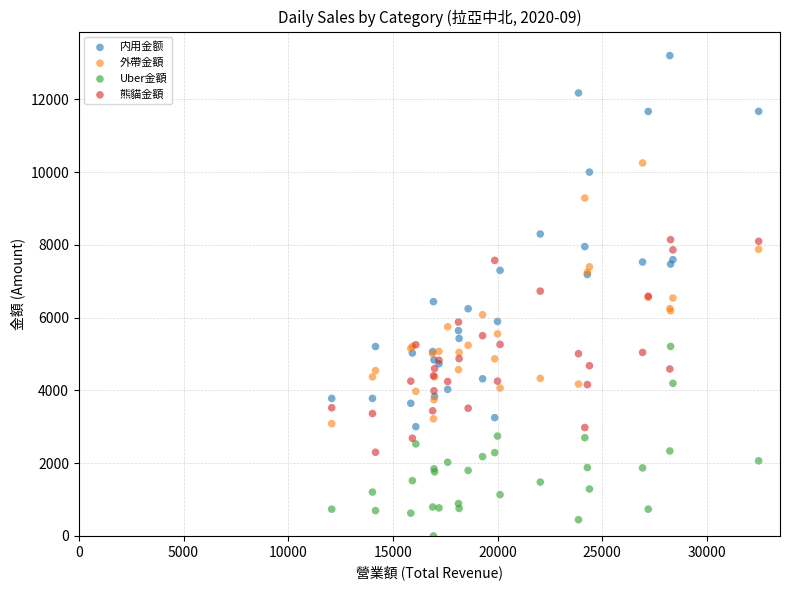

Which series has the largest Y range (max minus min)?

内用金额